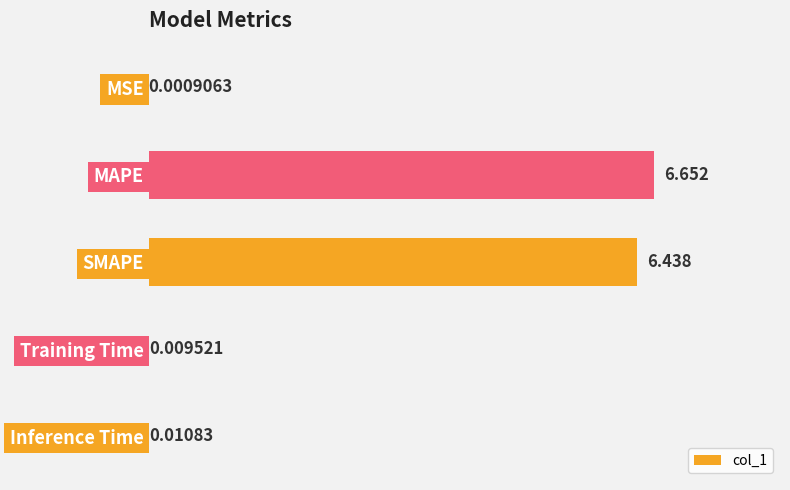

Which category has the highest value across all series?

MAPE